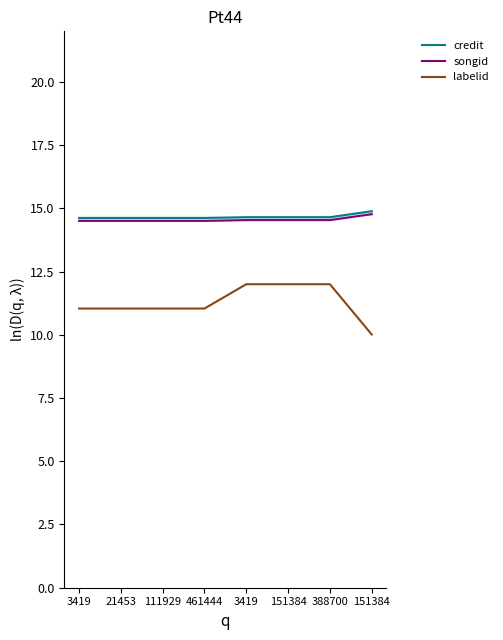

What is the sum of all credit values?

117.3